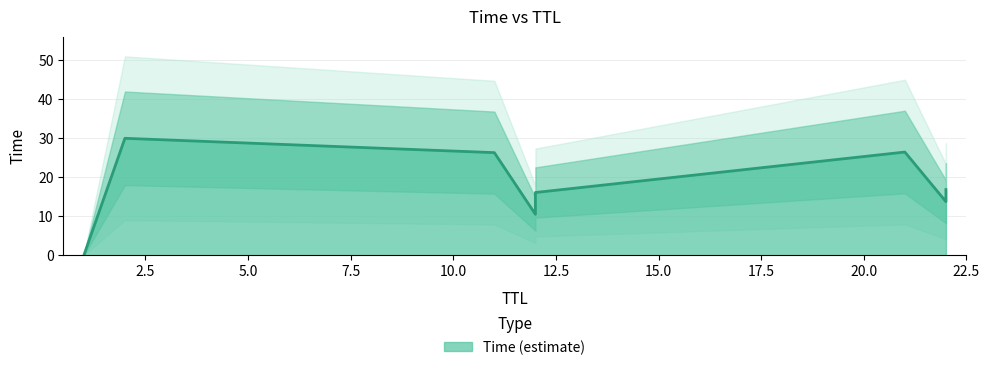

The value at 1 is 0.0. True or false?

True